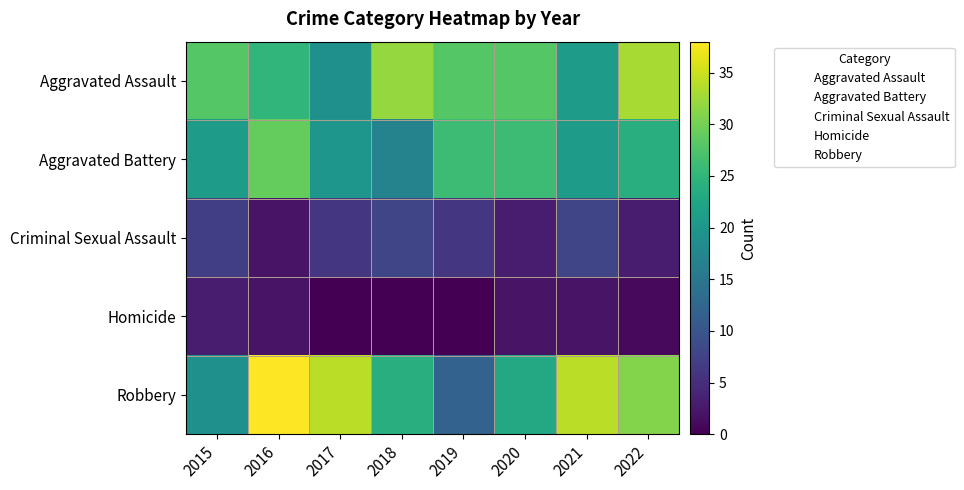

Is it true that Homicide equals 2 at 2022?

False